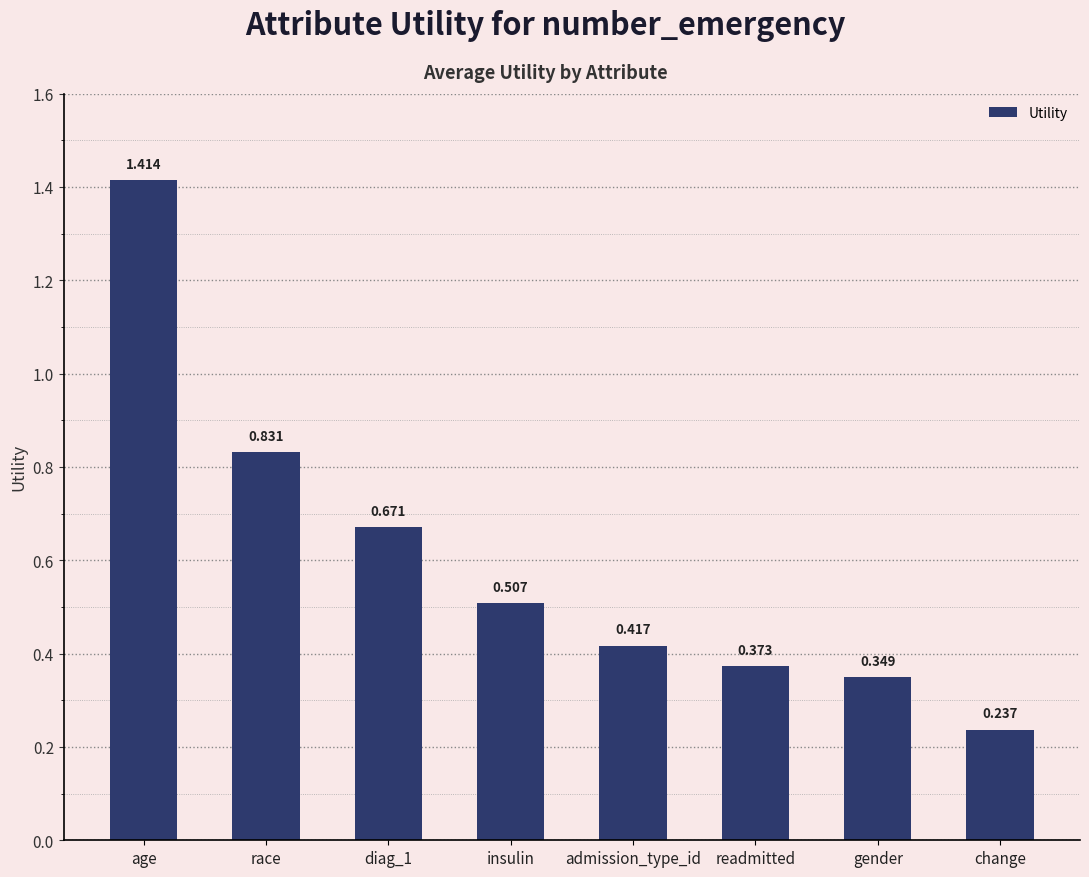

Which has a higher value, diag_1 or change?

diag_1